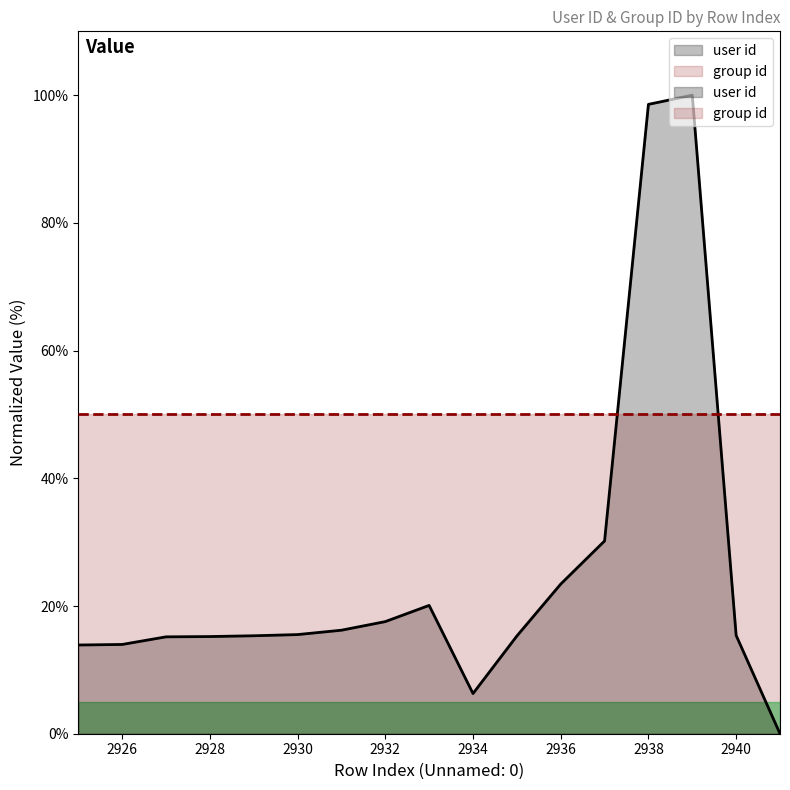

Reading left to right, what are all the values shown in this chart?

2925=13.9	2926=14.0	2927=15.2	2928=15.2	2929=15.3	2930=15.5	2931=16.2	2932=17.6	2933=20.1	2934=6.3	2935=15.3	2936=23.4	2937=30.2	2938=98.6	2939=100.0	2940=15.4	2941=0.0